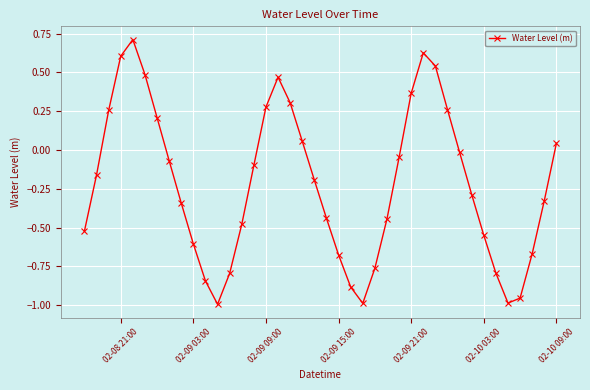

What is the difference between the maximum and minimum values?

1.7